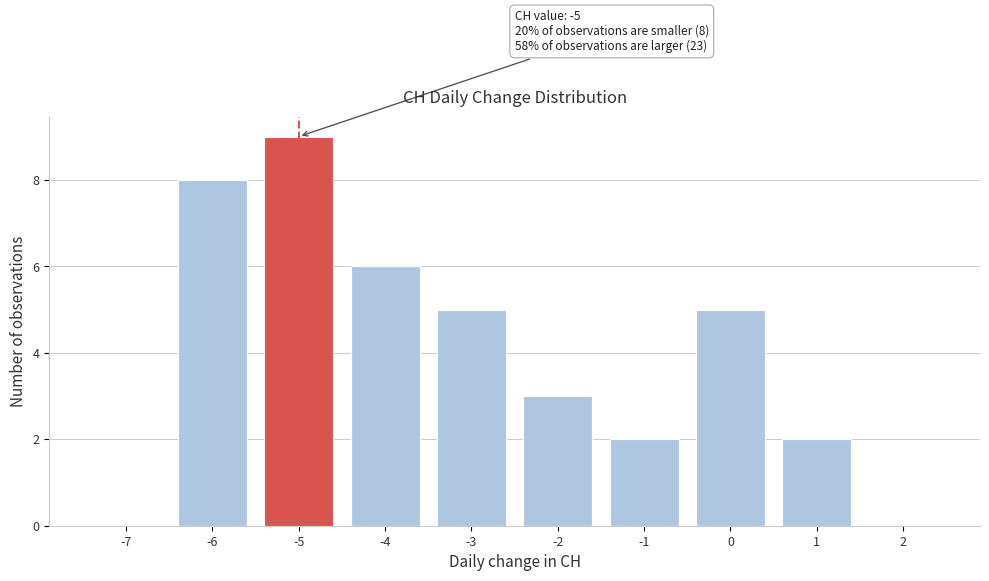

Over which range of the x-axis is the bar tallest?

-5.5 to -4.5